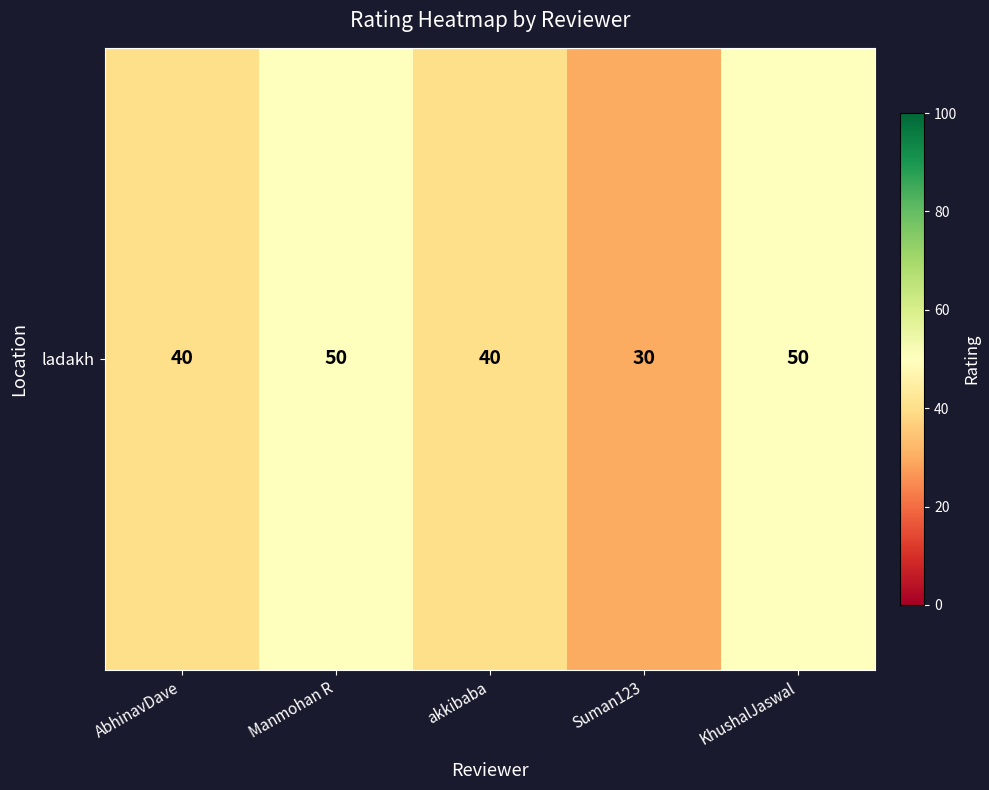

Which label corresponds to the smallest value in the chart?

Suman123